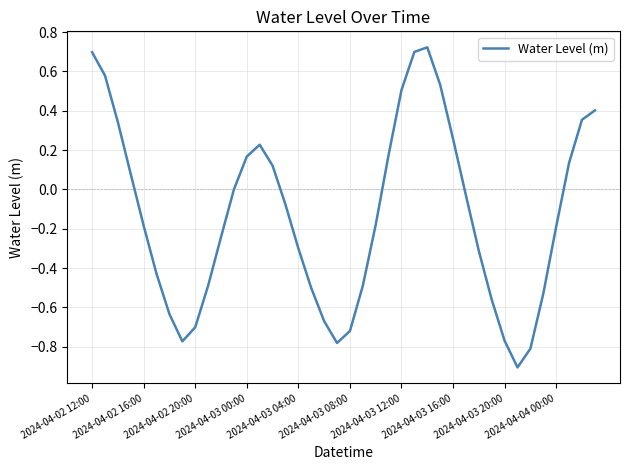

What is the difference between the maximum and minimum values?

1.6